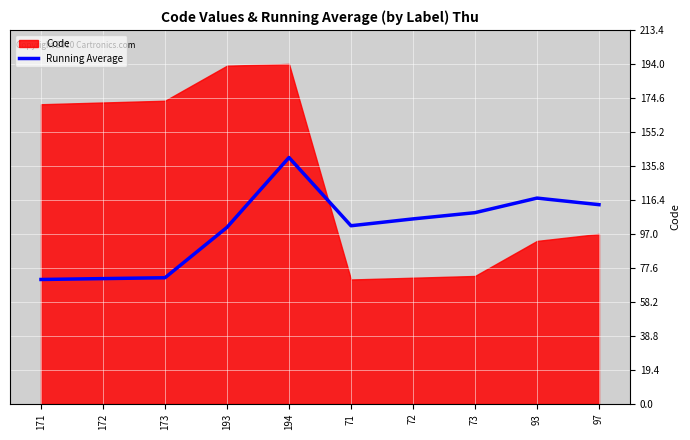

What is the maximum value for Running Average?

140.6